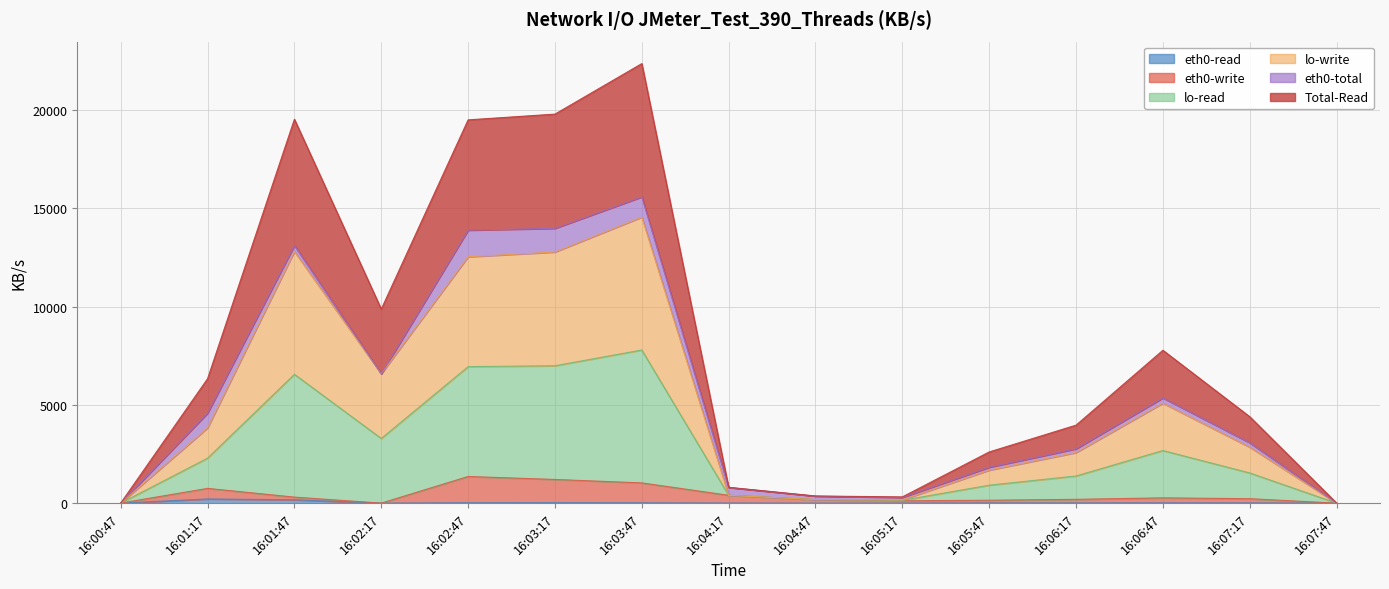

What position from the right is 16:03:17?

10